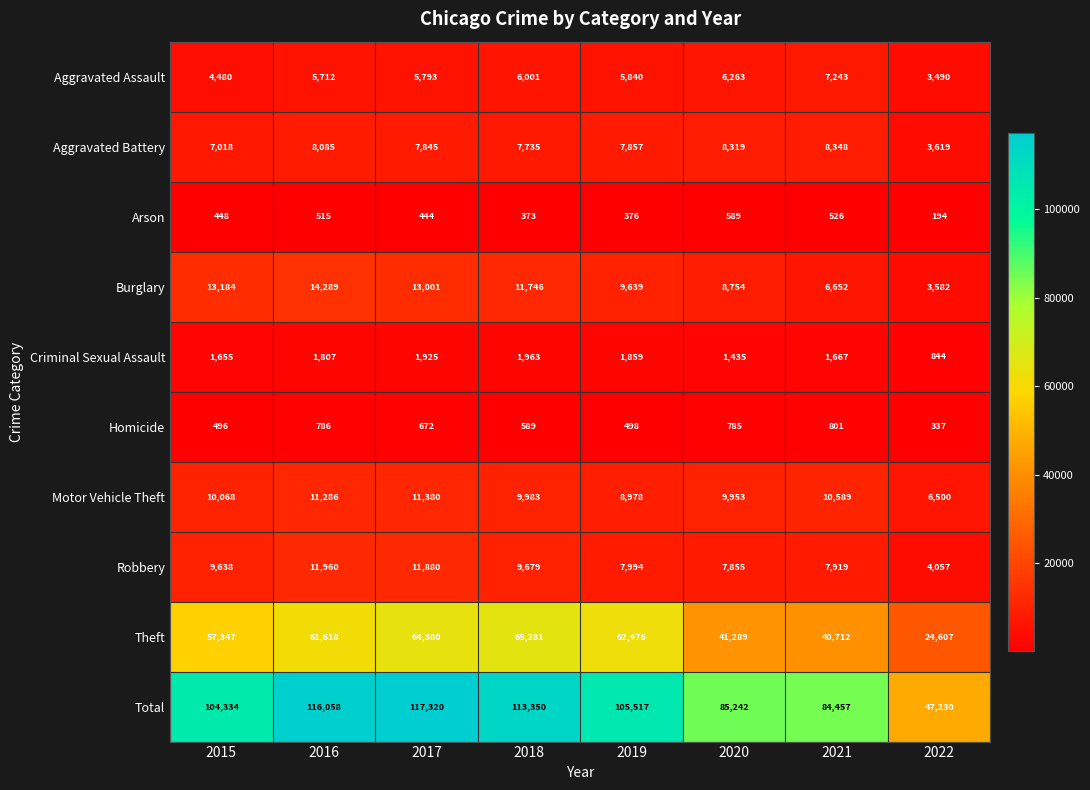

What is the greatest value displayed?

117320